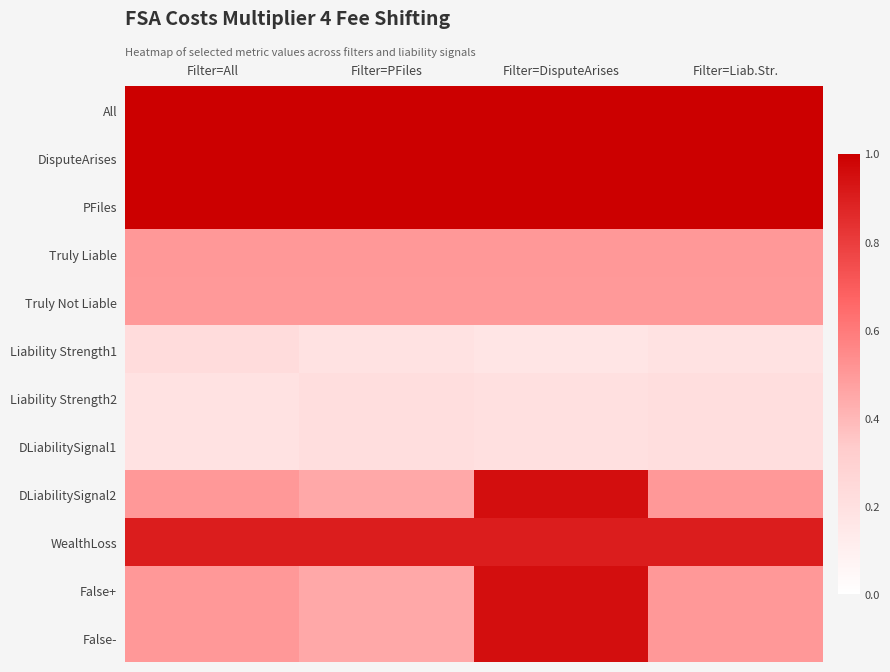

How many data points does each series have?

4